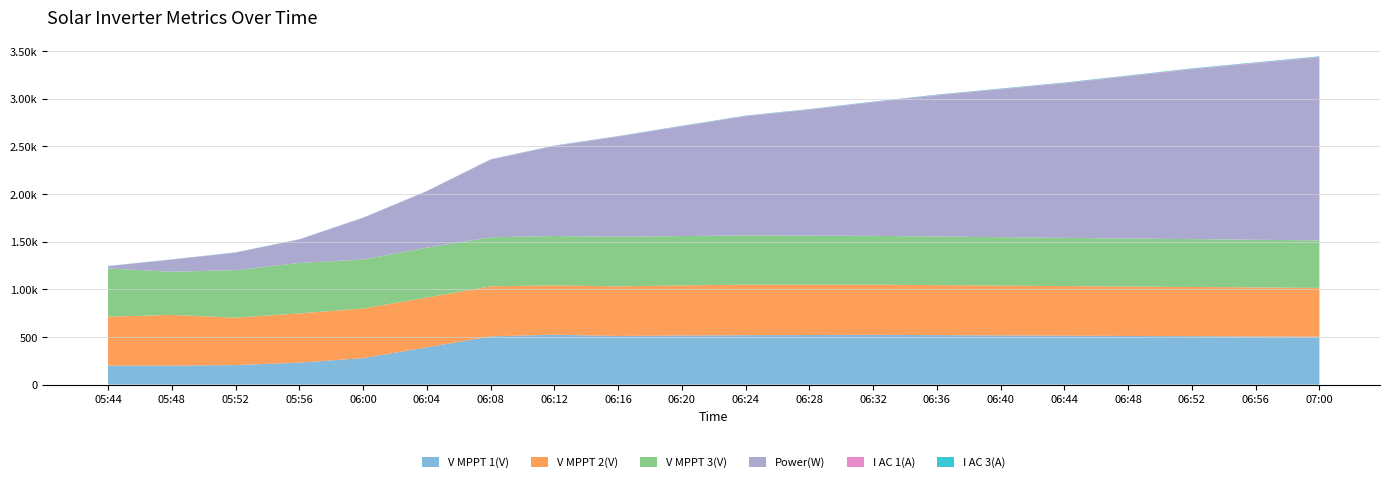

Reading left to right, transcribe all the data shown in this chart.

V MPPT 1(V): 200.1	199.6	204.5	230.1	277.6	390.7	506.0	523.4	510.0	515.0	518.0	520.0	522.0	519.0	516.0	513.0	510.0	508.0	505.0	502.0
V MPPT 2(V): 512.1	531.5	497.2	516.7	520.4	522.3	524.5	517.2	520.0	525.0	530.0	528.0	526.0	524.0	522.0	520.0	518.0	516.0	514.0	512.0
V MPPT 3(V): 505.6	452.4	498.7	528.6	513.9	523.4	514.5	517.6	520.0	518.0	516.0	514.0	512.0	510.0	508.0	506.0	504.0	502.0	500.0	498.0
Power(W): 24.0	127.0	183.0	246.0	436.0	590.0	813.0	943.0	1050.0	1150.0	1250.0	1320.0	1400.0	1480.0	1550.0	1620.0	1700.0	1780.0	1850.0	1920.0
I AC 1(A): 1.2	1.1	1.5	1.4	1.6	2.0	2.6	2.8	3.1	3.3	3.5	3.7	3.9	4.1	4.3	4.5	4.7	4.9	5.1	5.3
I AC 3(A): 1.4	1.4	1.7	1.7	1.8	2.1	2.6	2.9	3.2	3.4	3.6	3.8	4.0	4.2	4.4	4.6	4.8	5.0	5.2	5.4